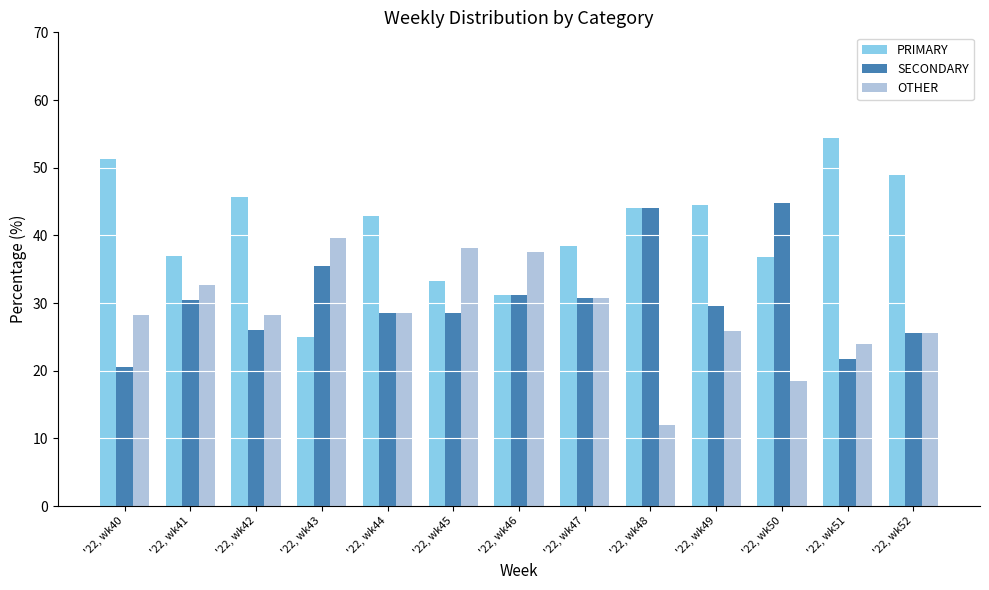

True or false: PRIMARY has a value of 45.7 at '22, wk42.

True